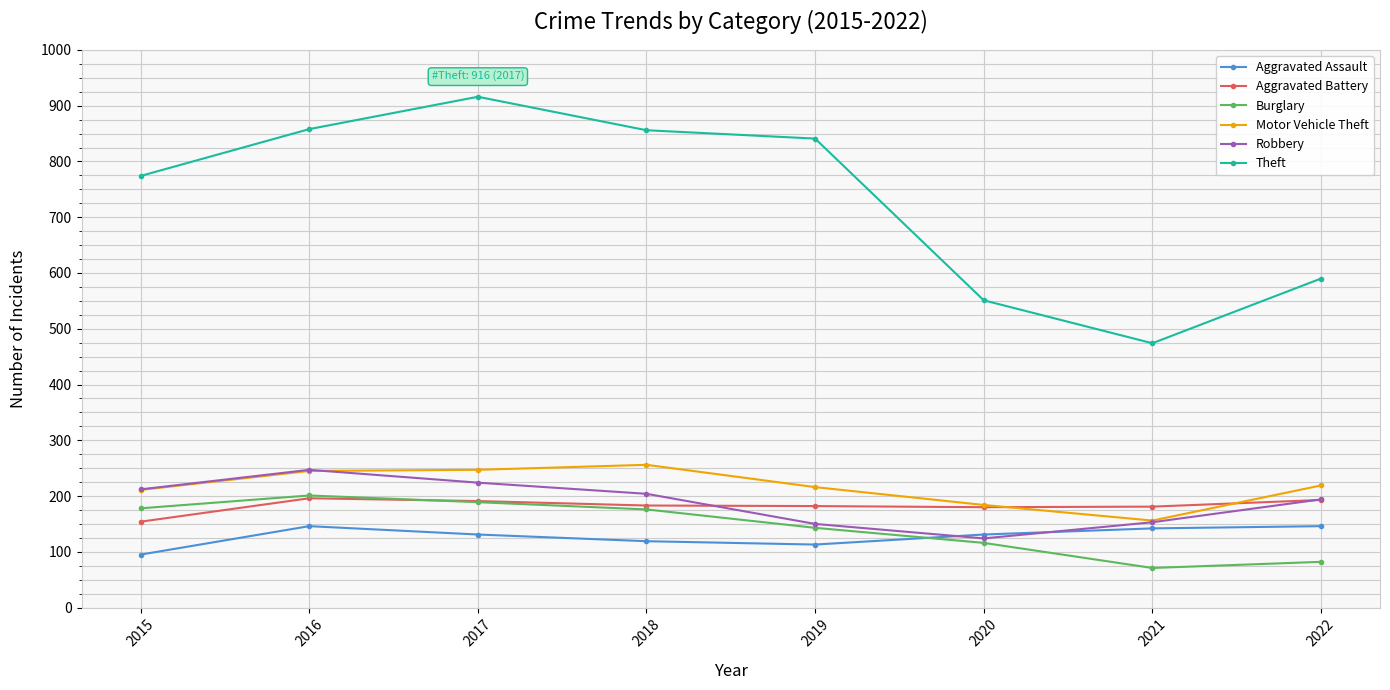

Which series has the widest spread of values?

Theft